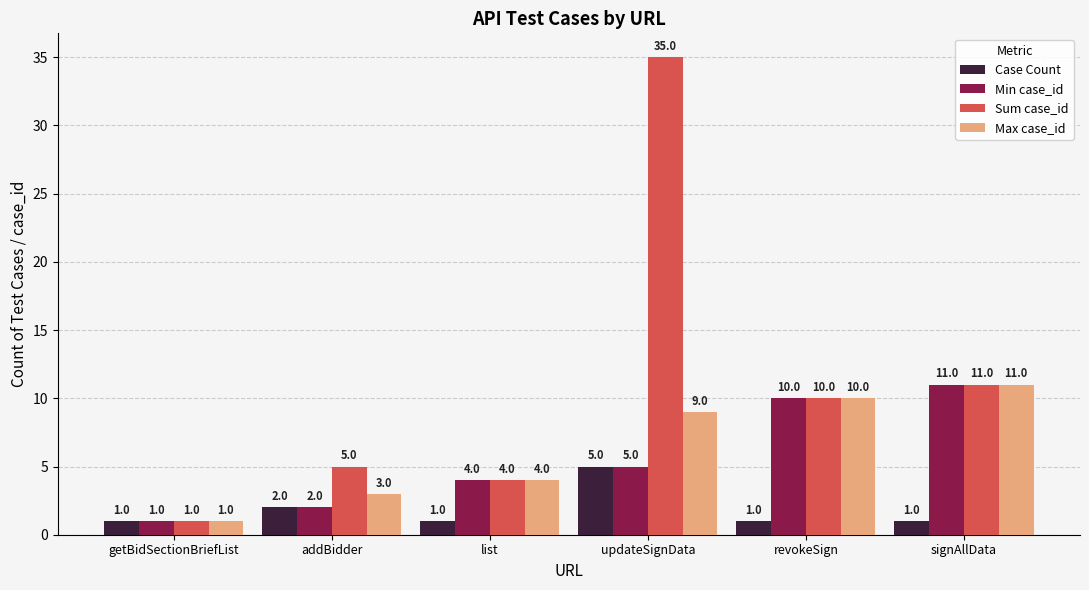

What is the difference between the maximum and minimum values in the Min case_id series?

10